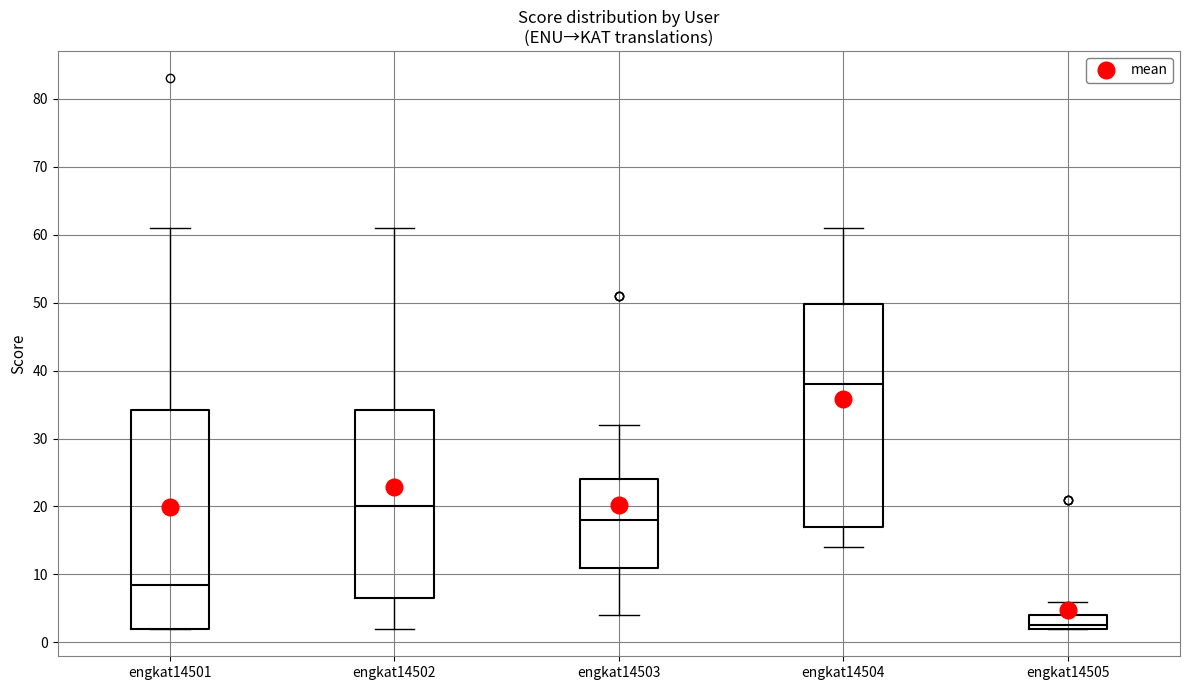

Reading left to right, transcribe this box plot: for each box, give where its median line is, the range the box spans, and where its two whiskers end, as read against the y-axis. The values are not printed on the chart, so give them approximately, as read against the axis.

engkat14501: median 9, box 2 to 34, whiskers 2 to 61
engkat14502: median 20, box 7 to 34, whiskers 2 to 61
engkat14503: median 18, box 11 to 24, whiskers 4 to 32
engkat14504: median 38, box 17 to 50, whiskers 14 to 61
engkat14505: median 3, box 2 to 4, whiskers 2 to 6